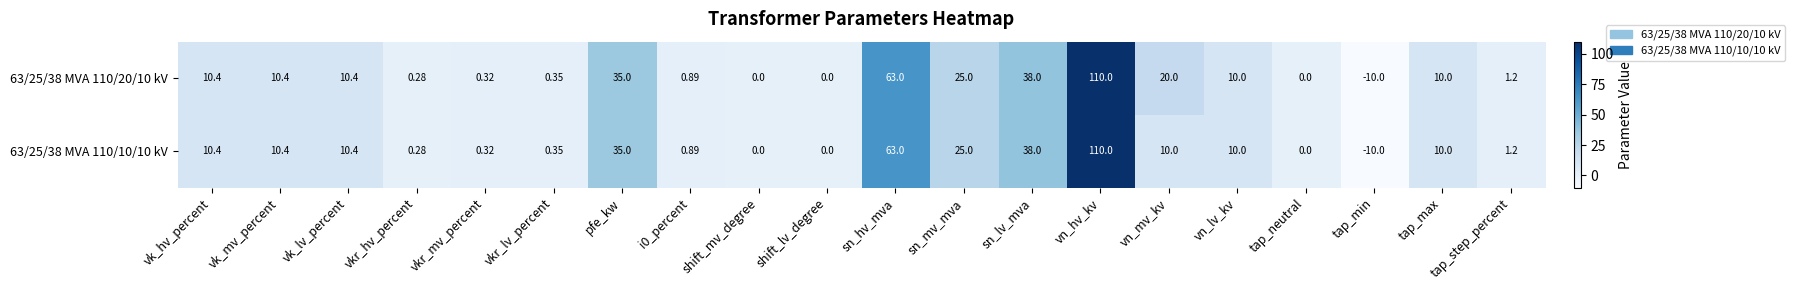

Where is 63/25/38 MVA 110/20/10 kV nearest to the value 50?

sn_lv_mva